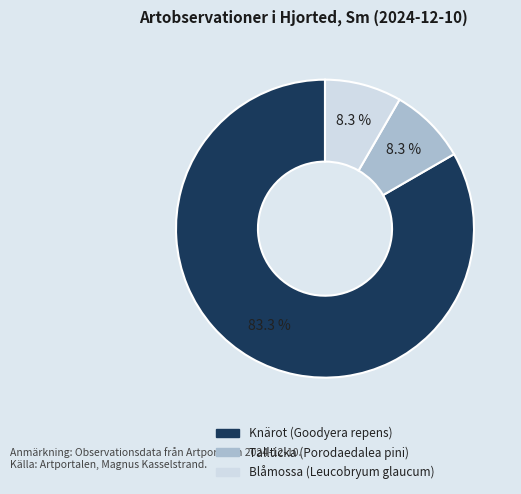

What percentage is NOT represented by Blåmossa?

91.7%